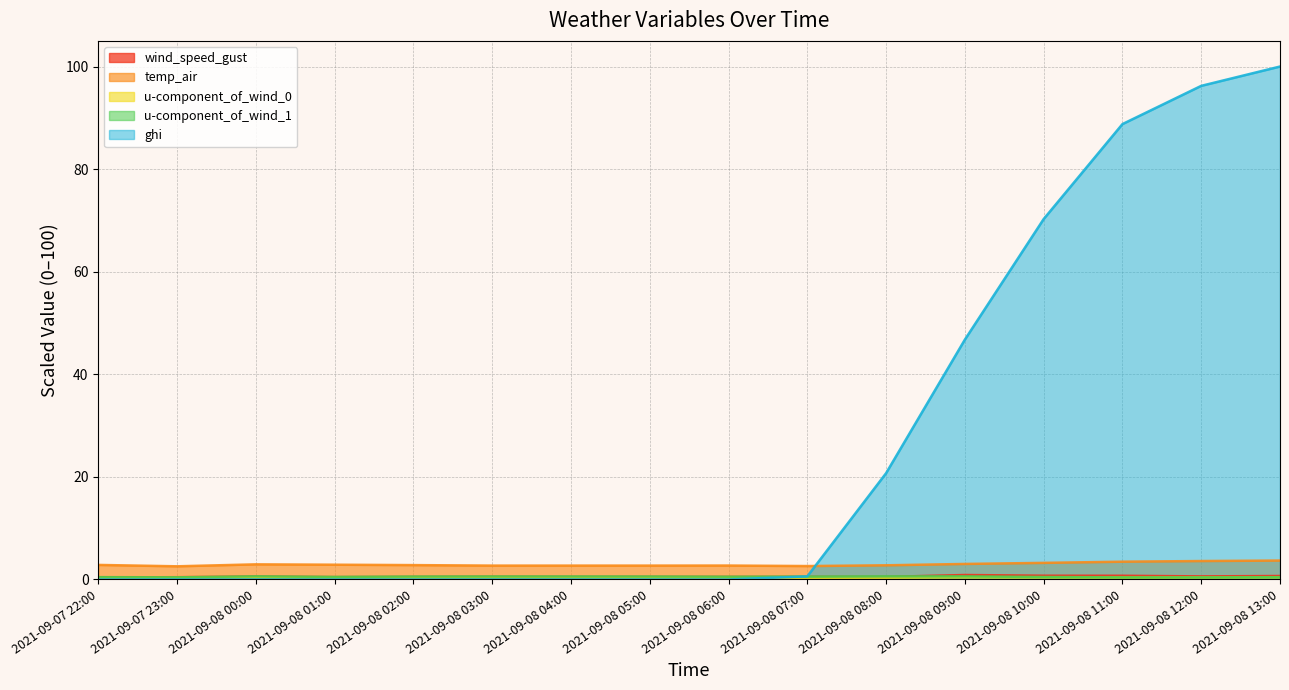

Reading left to right, list all the values displayed in this chart.

wind_speed_gust: 0.4	0.4	0.6	0.5	0.5	0.5	0.5	0.5	0.5	0.5	0.5	0.9	0.7	0.7	0.6	0.7
temp_air: 2.8	2.6	2.9	2.9	2.8	2.7	2.7	2.7	2.7	2.6	2.8	3.0	3.2	3.5	3.6	3.7
u-component_of_wind_0: 0.2	0.3	0.4	0.3	0.3	0.4	0.4	0.3	0.3	0.3	0.3	0.4	0.4	0.4	0.4	0.4
u-component_of_wind_1: 0.4	0.4	0.6	0.5	0.6	0.6	0.6	0.6	0.5	0.5	0.6	0.6	0.5	0.4	0.4	0.4
ghi: 0.0	0.0	0.0	0.0	0.0	0.0	0.0	0.0	0.0	0.6	20.7	46.8	70.3	88.8	96.2	100.0